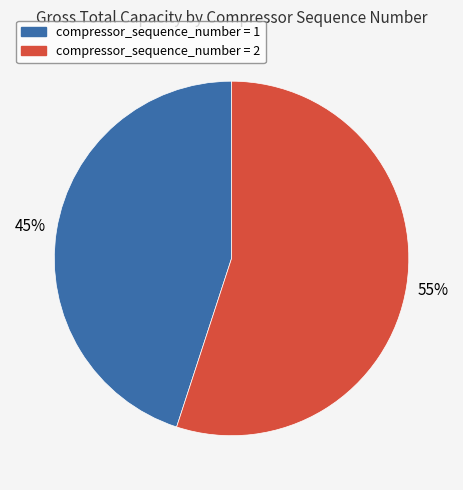

Is there any slice that represents more than half of the pie?

Yes